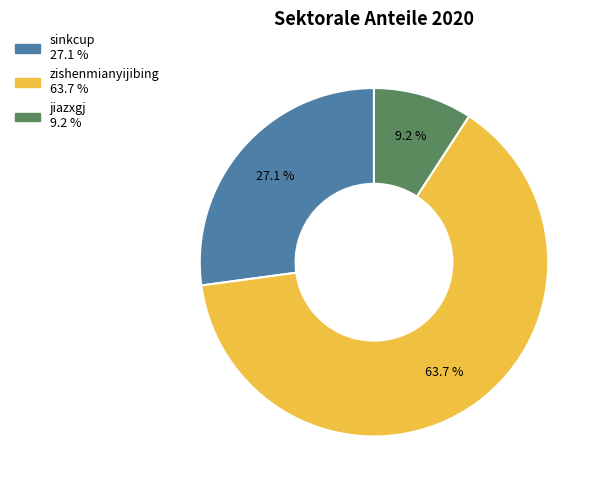

Count the number of slices in the pie.

3